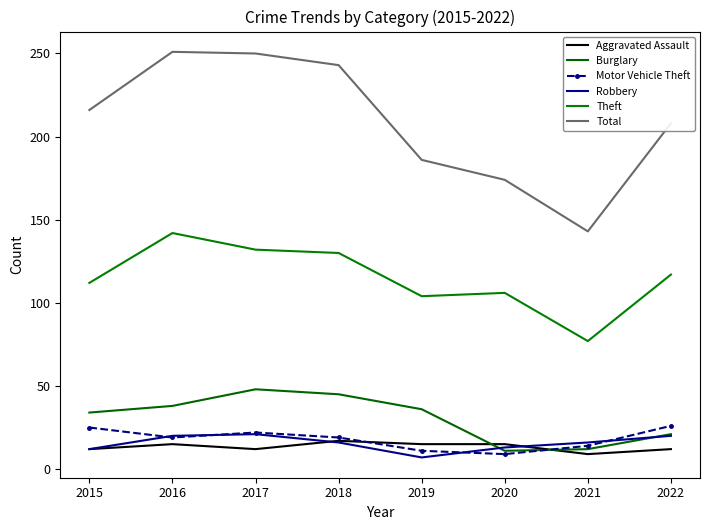

The value of Total at 2022 is 208. True or false?

True